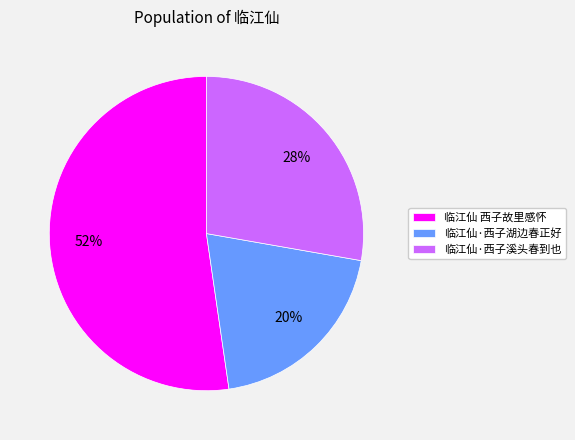

Rank the categories by value from highest to lowest.

临江仙 西子故里感怀, 临江仙·西子溪头春到也, 临江仙·西子湖边春正好